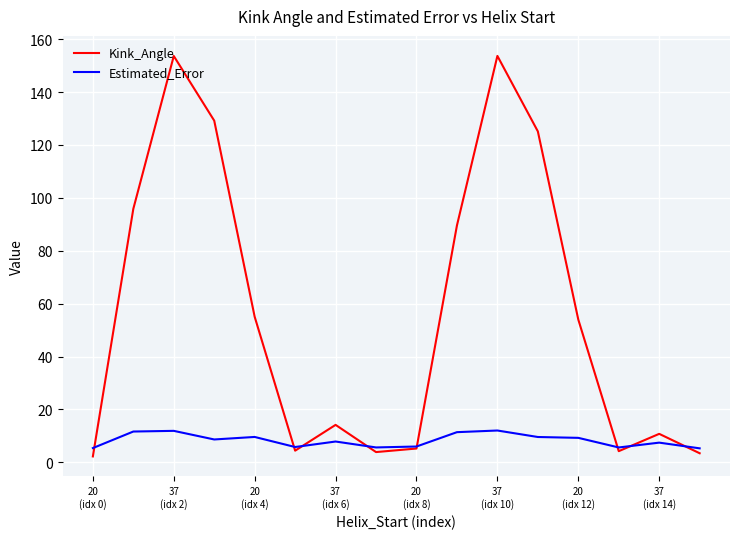

Rank the series by their average value, from lowest to highest.

Estimated_Error, Kink_Angle